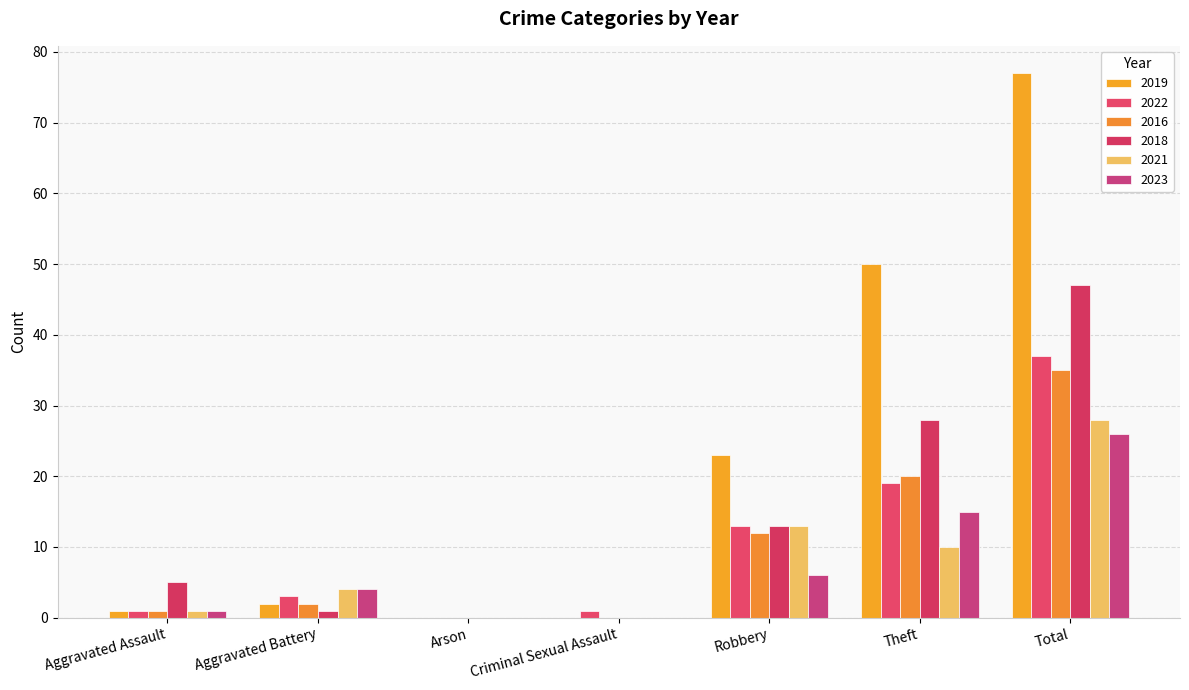

What is the maximum value for 2016?

35